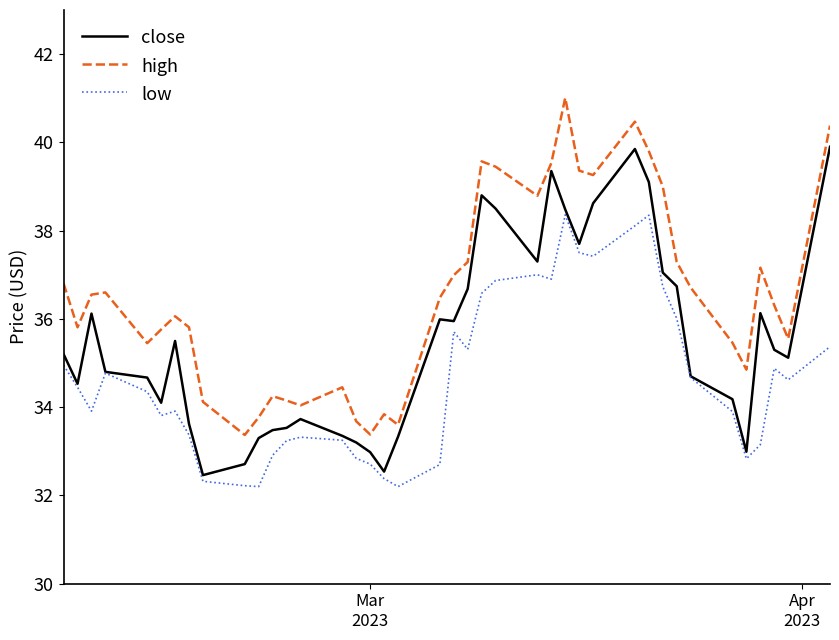

List the series in order of their overall mean, highest first.

high, close, low